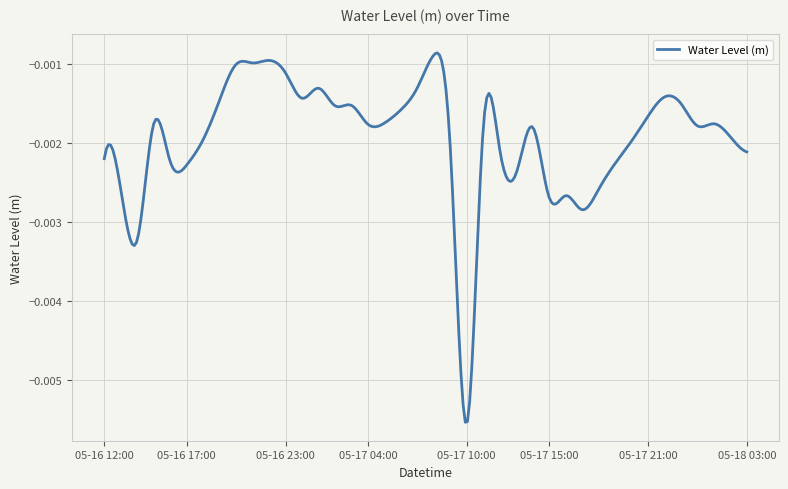

What is the label of the 40th point from the left?

2025-05-18 03:00